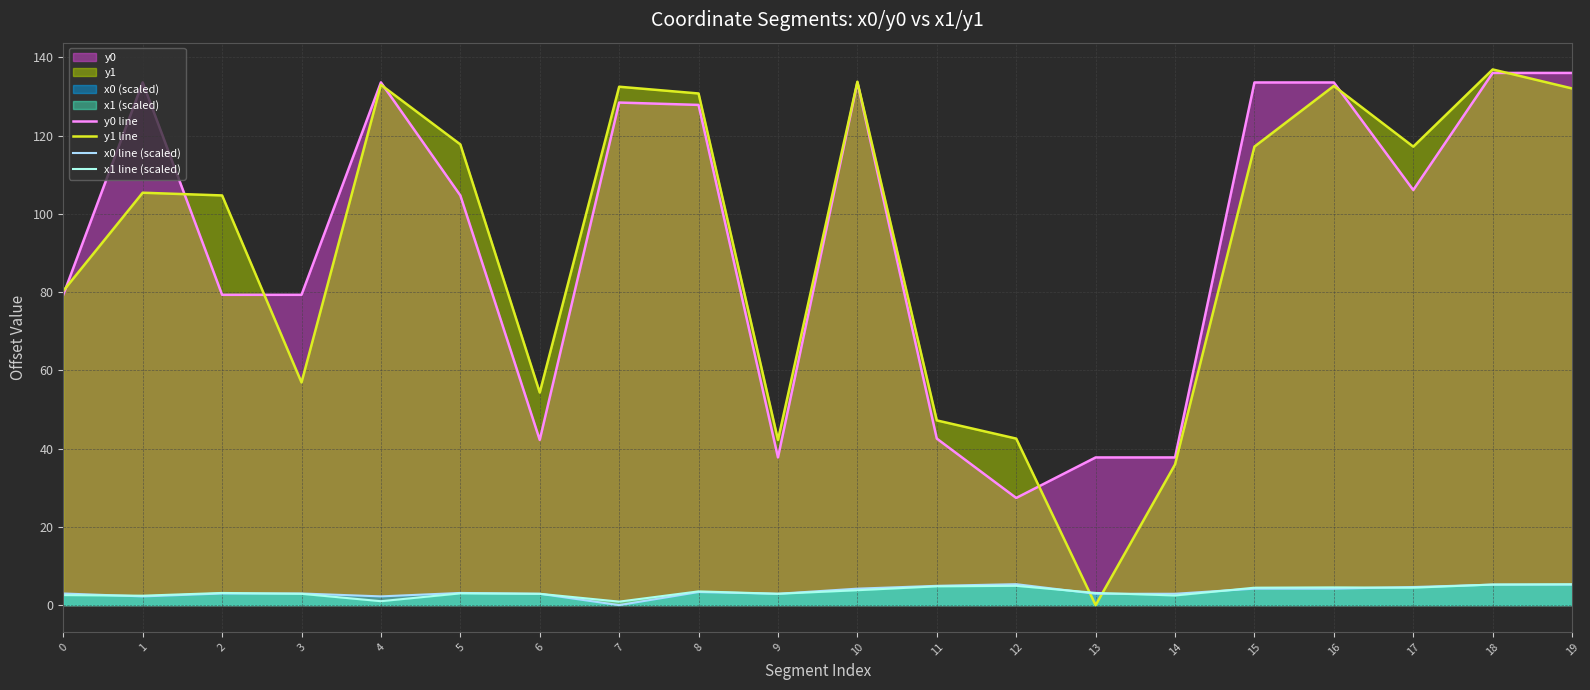

What is the difference between the y1 line values at 11 and 18?

89.7